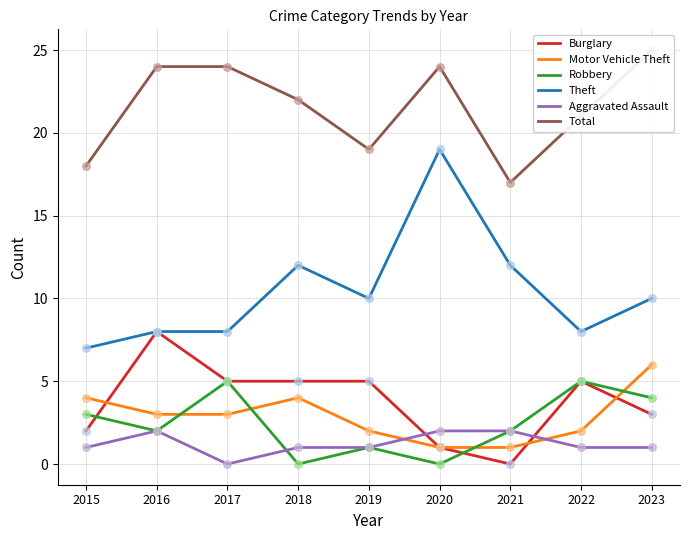

Which series has the largest Y range (max minus min)?

Theft